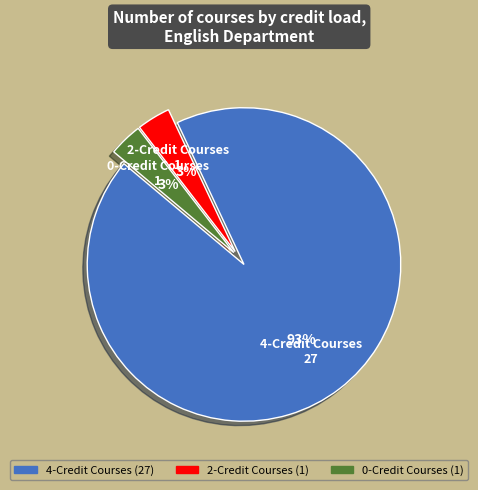

Is there any slice that represents more than half of the pie?

Yes